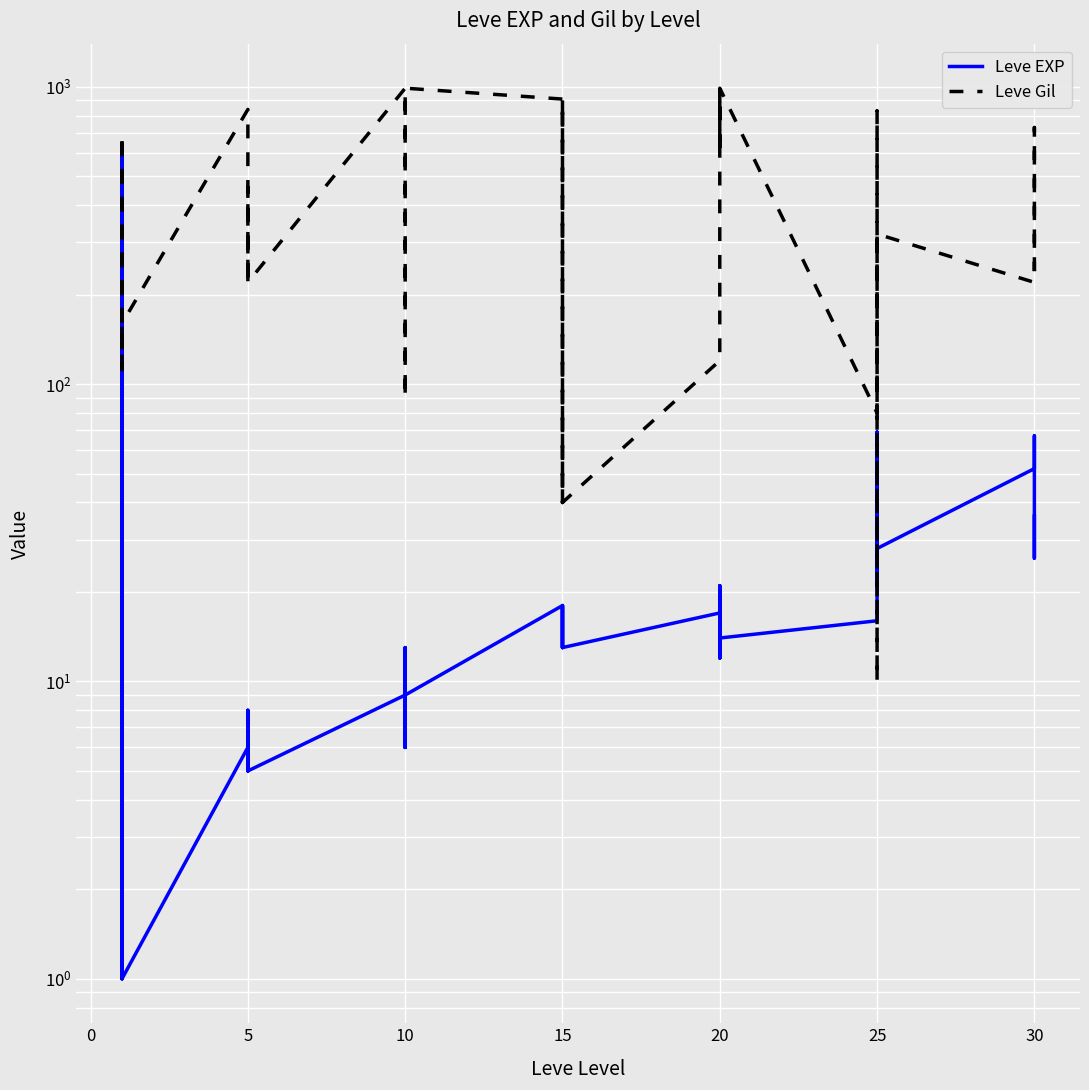

After their last crossing, which series has the higher values: Leve Gil or Leve EXP?

Leve Gil